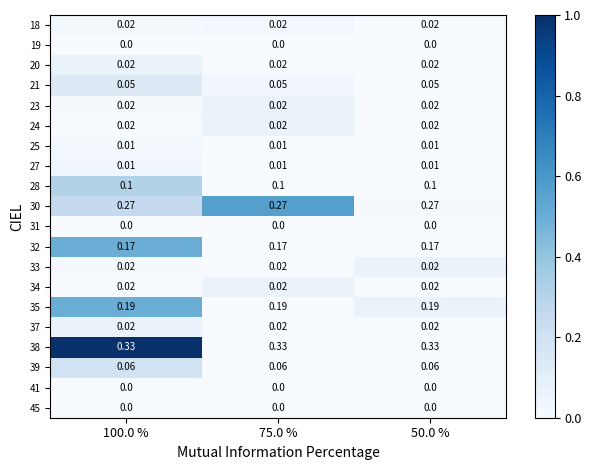

Is the value of 33 at 50.0 % greater than the value of 28 at 75.0 %?

No